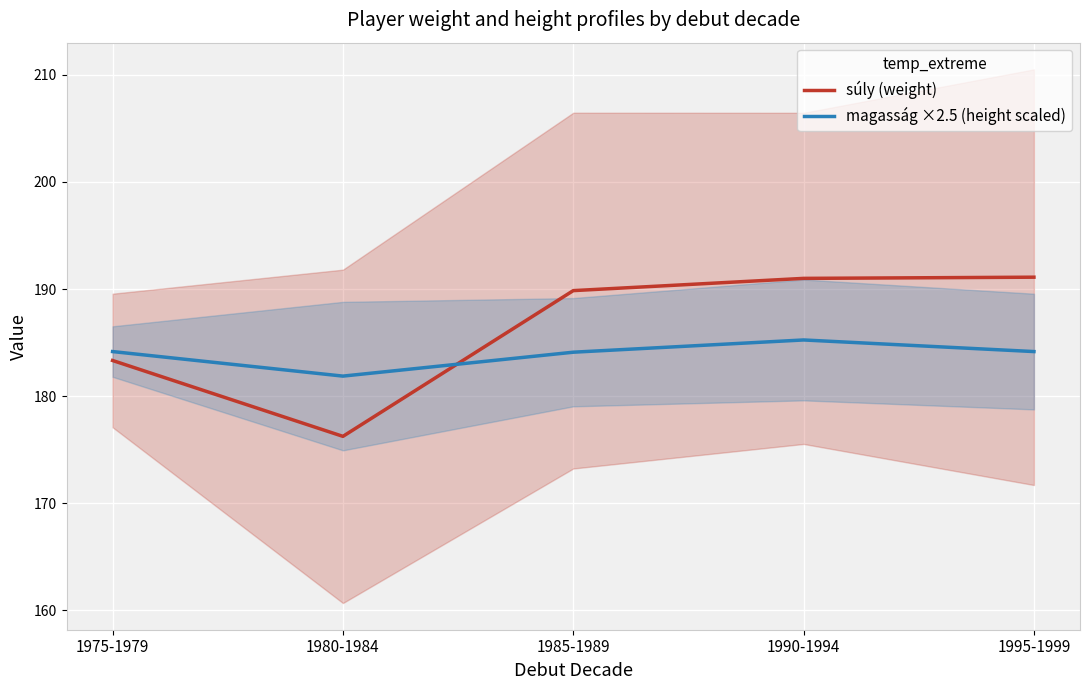

What is the minimum value for magasság ×2.5 (height scaled)?

181.9